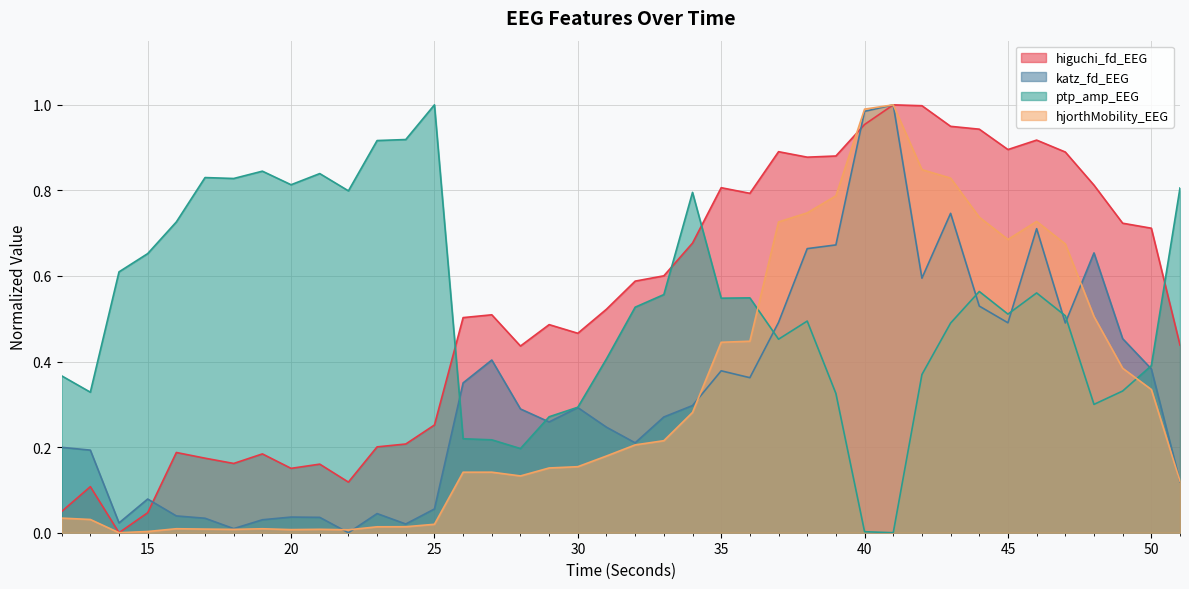

Reading right to left, what are all the values shown in this chart?

higuchi_fd_EEG: 51=0.4	50=0.7	49=0.7	48=0.8	47=0.9	46=0.9	45=0.9	44=0.9	43=0.9	42=1.0	41=1.0	40=1.0	39=0.9	38=0.9	37=0.9	36=0.8	35=0.8	34=0.7	33=0.6	32=0.6	31=0.5	30=0.5	29=0.5	28=0.4	27=0.5	26=0.5	25=0.3	24=0.2	23=0.2	22=0.1	21=0.2	20=0.2	19=0.2	18=0.2	17=0.2	16=0.2	15=0.0	14=0.0	13=0.1	12=0.0
katz_fd_EEG: 51=0.1	50=0.4	49=0.5	48=0.7	47=0.5	46=0.7	45=0.5	44=0.5	43=0.7	42=0.6	41=1.0	40=1.0	39=0.7	38=0.7	37=0.5	36=0.4	35=0.4	34=0.3	33=0.3	32=0.2	31=0.2	30=0.3	29=0.3	28=0.3	27=0.4	26=0.4	25=0.1	24=0.0	23=0.0	22=0.0	21=0.0	20=0.0	19=0.0	18=0.0	17=0.0	16=0.0	15=0.1	14=0.0	13=0.2	12=0.2
ptp_amp_EEG: 51=0.8	50=0.4	49=0.3	48=0.3	47=0.5	46=0.6	45=0.5	44=0.6	43=0.5	42=0.4	41=0.0	40=0.0	39=0.3	38=0.5	37=0.5	36=0.5	35=0.5	34=0.8	33=0.6	32=0.5	31=0.4	30=0.3	29=0.3	28=0.2	27=0.2	26=0.2	25=1.0	24=0.9	23=0.9	22=0.8	21=0.8	20=0.8	19=0.8	18=0.8	17=0.8	16=0.7	15=0.7	14=0.6	13=0.3	12=0.4
hjorthMobility_EEG: 51=0.1	50=0.3	49=0.4	48=0.5	47=0.7	46=0.7	45=0.7	44=0.7	43=0.8	42=0.8	41=1.0	40=1.0	39=0.8	38=0.7	37=0.7	36=0.4	35=0.4	34=0.3	33=0.2	32=0.2	31=0.2	30=0.2	29=0.2	28=0.1	27=0.1	26=0.1	25=0.0	24=0.0	23=0.0	22=0.0	21=0.0	20=0.0	19=0.0	18=0.0	17=0.0	16=0.0	15=0.0	14=0.0	13=0.0	12=0.0